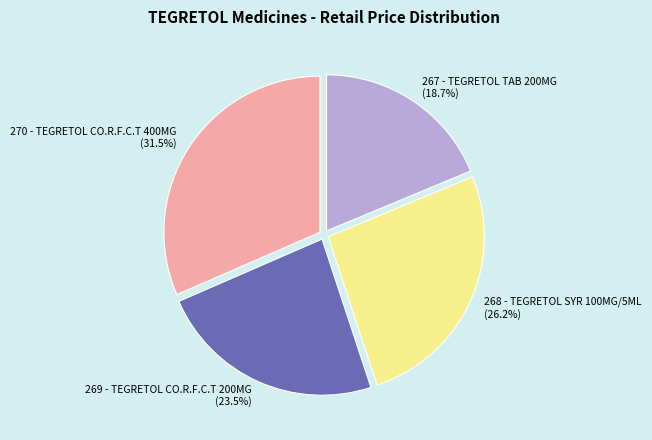

What portion of the pie excludes 270 - TEGRETOL CO.R.F.C.T 400MG?

68.5%